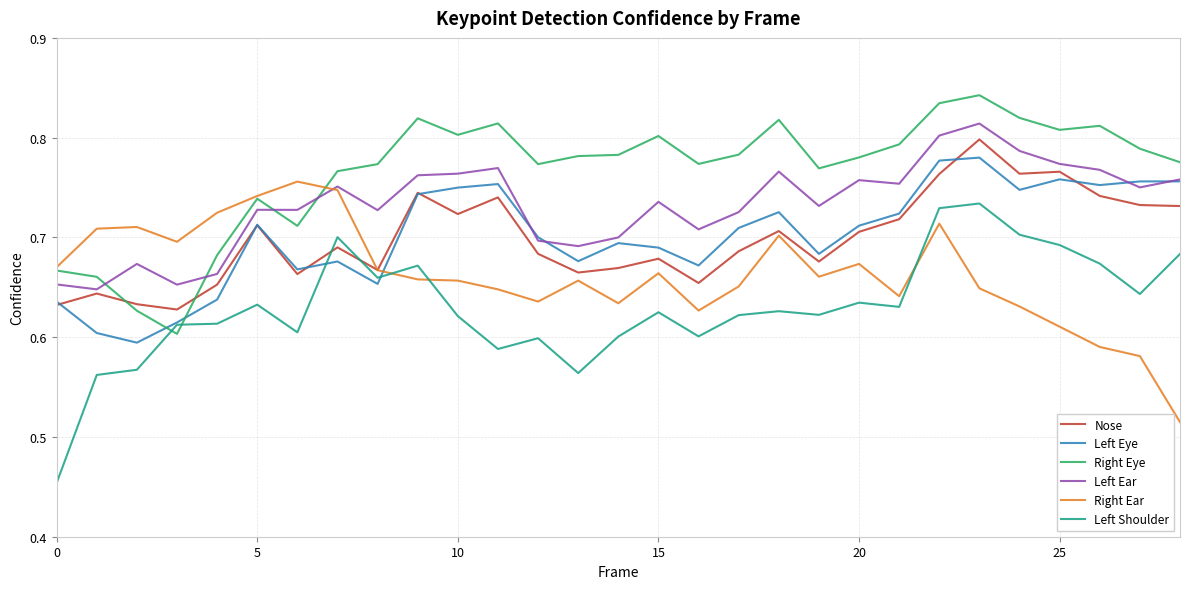

After their last crossing, which series has the higher values: Left Shoulder or Right Eye?

Right Eye